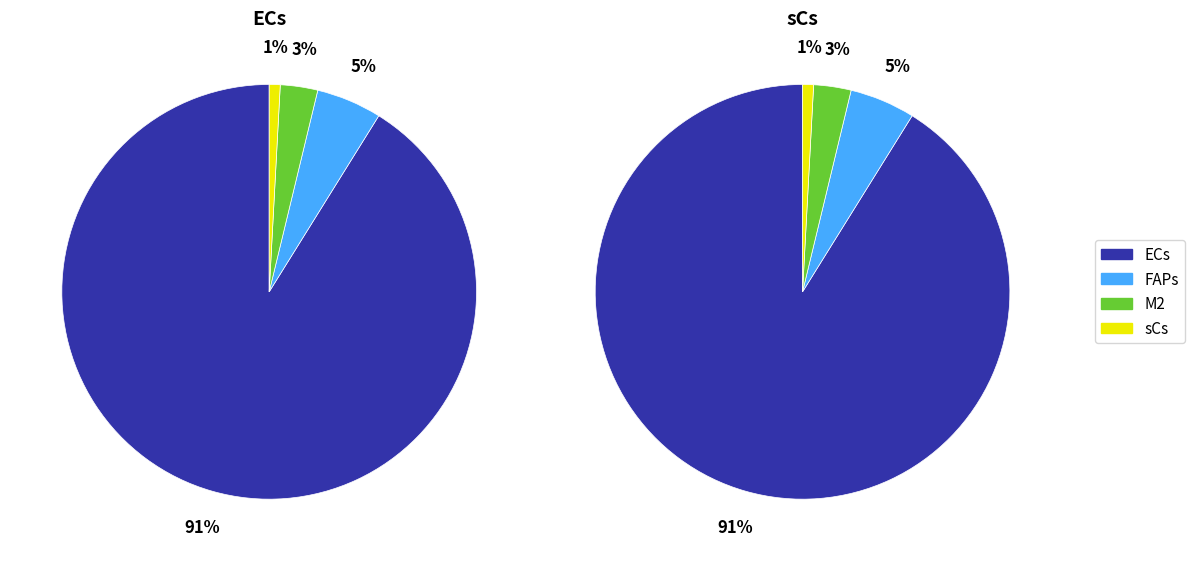

To the nearest percent, what portion does sCs represent?

1%